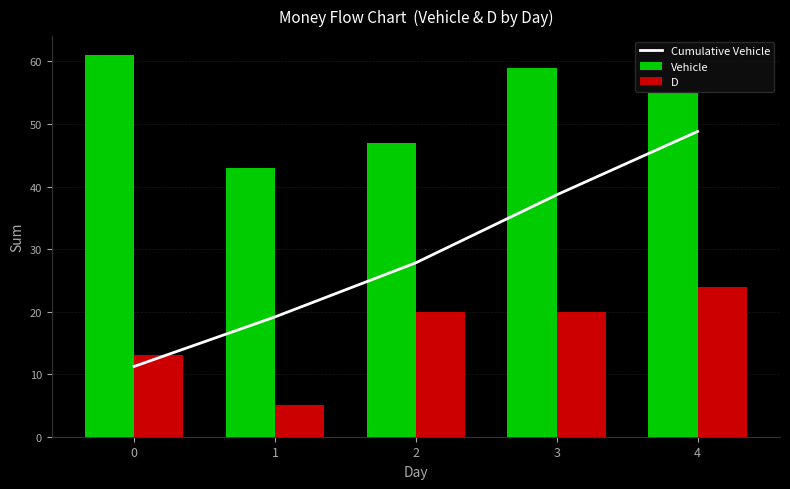

What is the spread (max minus min) of values at 0?

49.8